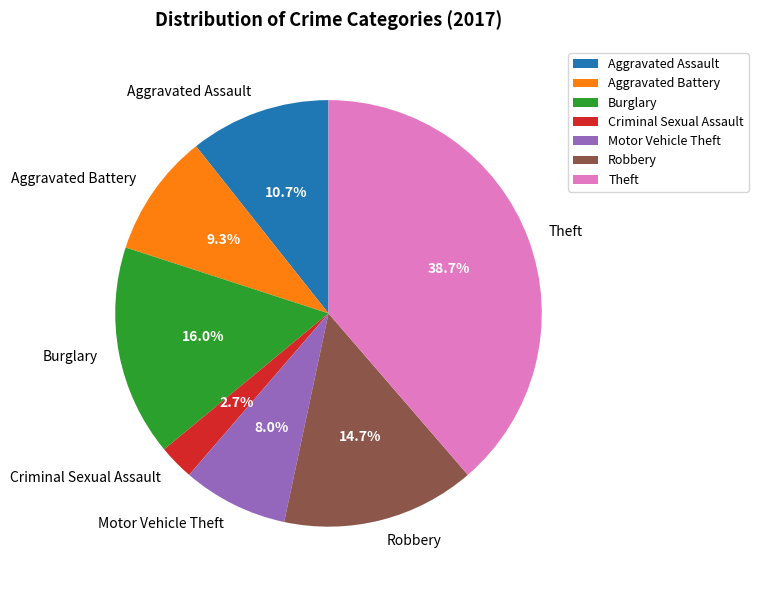

True or false: Criminal Sexual Assault accounts for 11% of the total.

False